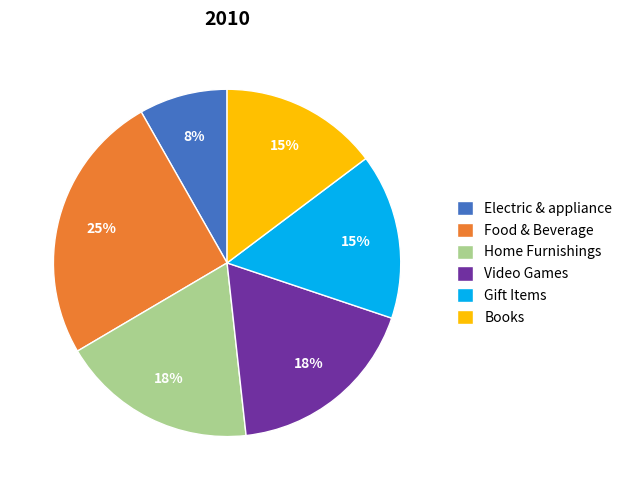

Which has a higher value, Gift Items or Home Furnishings?

Home Furnishings